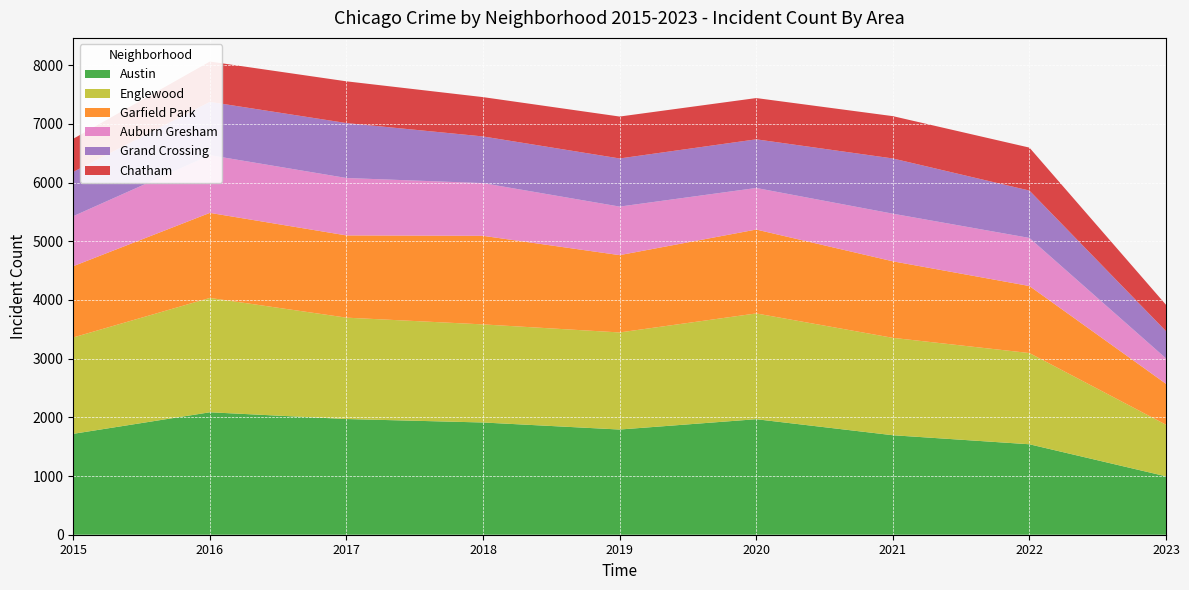

Reading right to left, extract all data points from this chart.

Austin: 995	1541	1695	1968	1792	1912	1971	2086	1719
Englewood: 879	1554	1659	1802	1654	1671	1727	1948	1642
Garfield Park: 697	1142	1304	1429	1317	1509	1401	1449	1214
Auburn Gresham: 433	819	811	708	827	898	978	983	852
Grand Crossing: 464	807	941	829	820	795	936	908	754
Chatham: 449	732	721	703	714	670	711	687	565